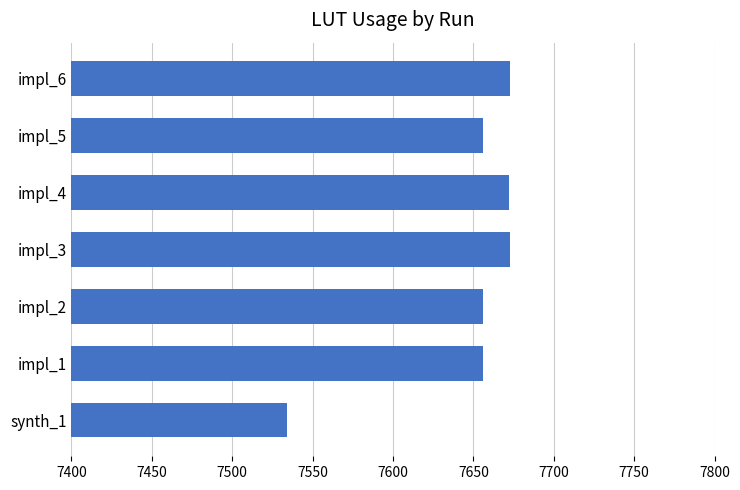

What is the difference between the second highest and second lowest values?

17